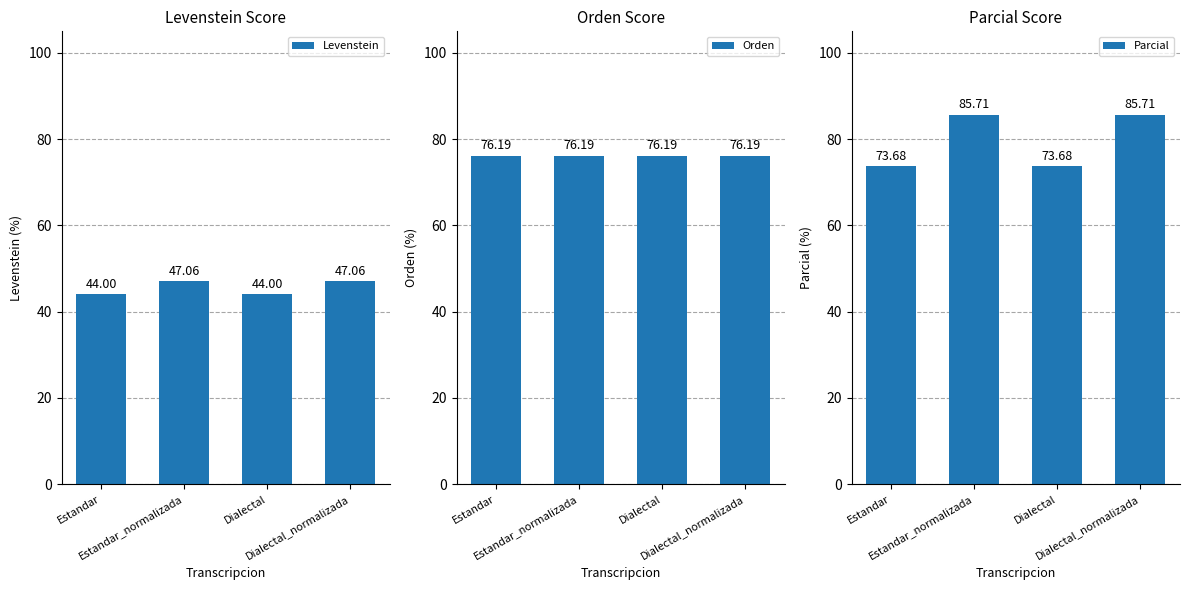

What is the average value of the Parcial series?

79.7